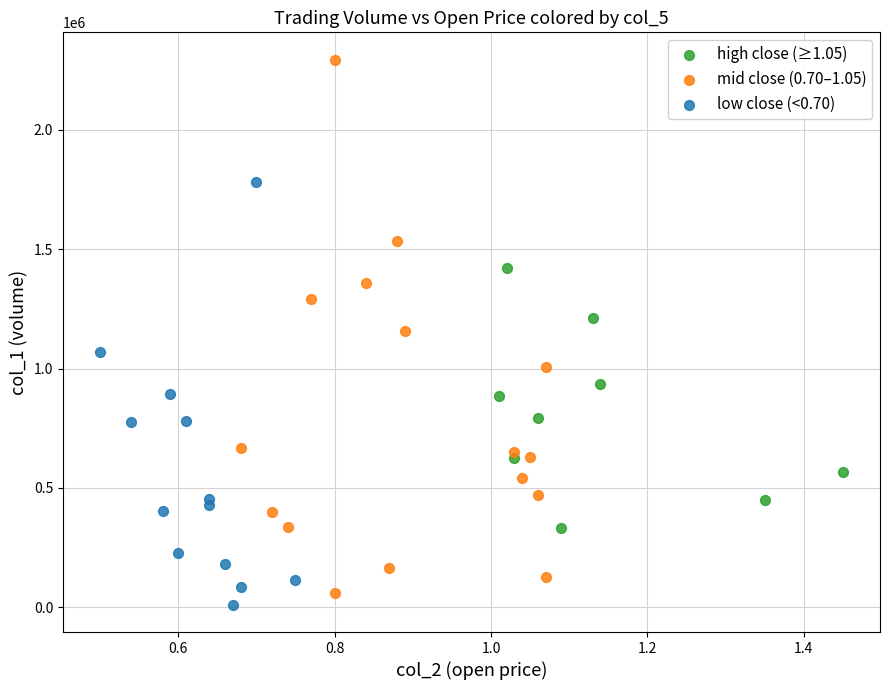

Which series reaches the minimum Y coordinate?

low close (<0.70)